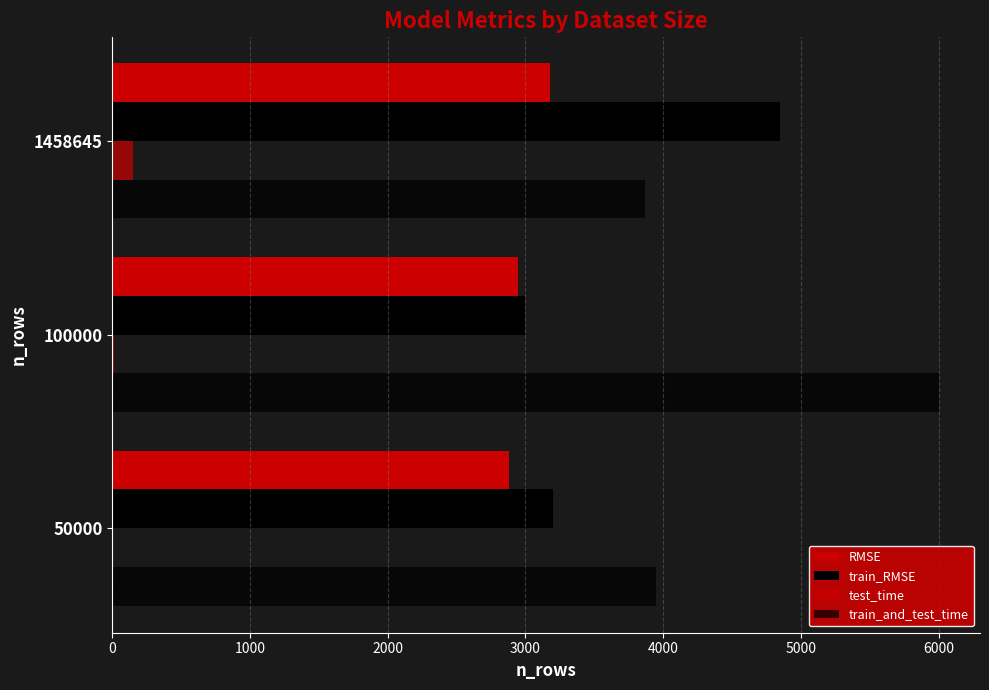

How many data points in train_and_test_time are above 3949?

2